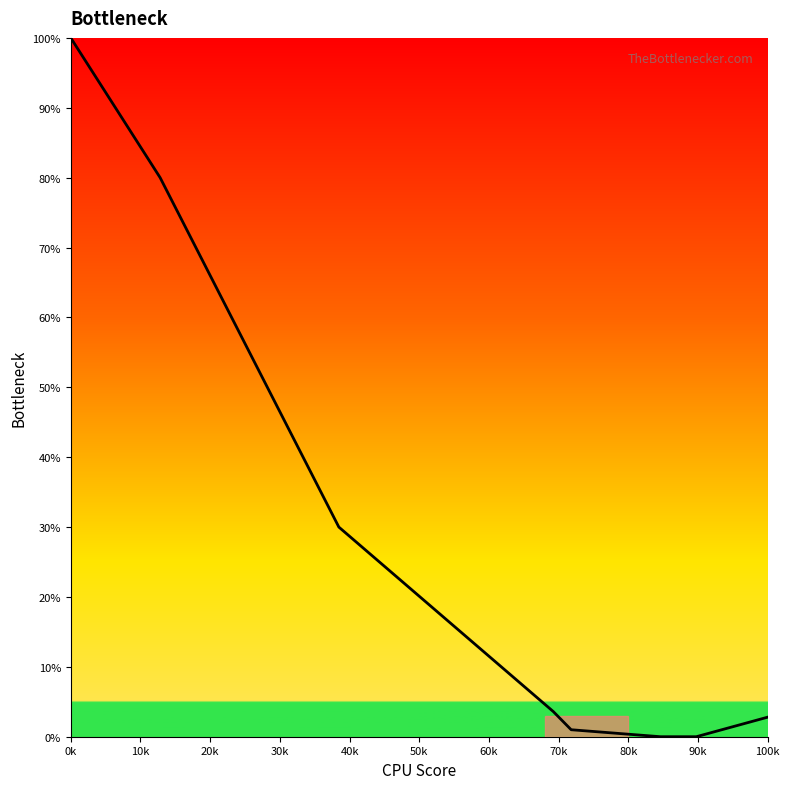

What is the difference between the maximum and minimum values?

100.0